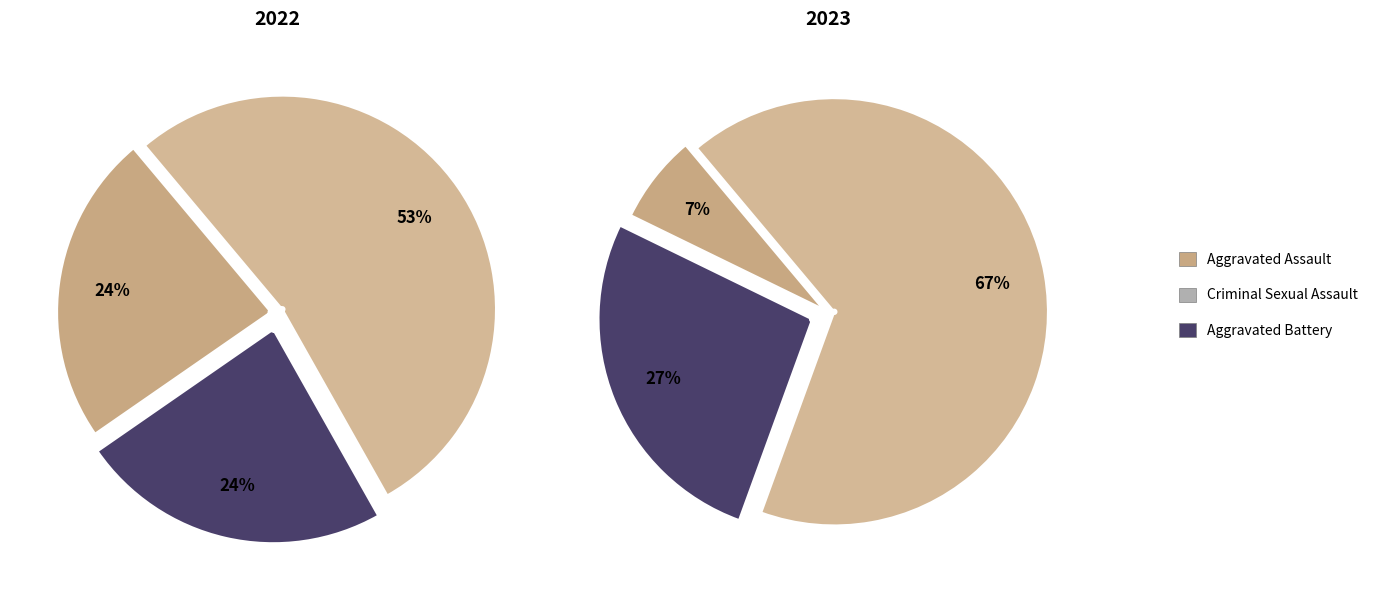

To the nearest percent, what is the difference between the Aggravated Battery and Criminal Sexual Assault slice percentages?

24%